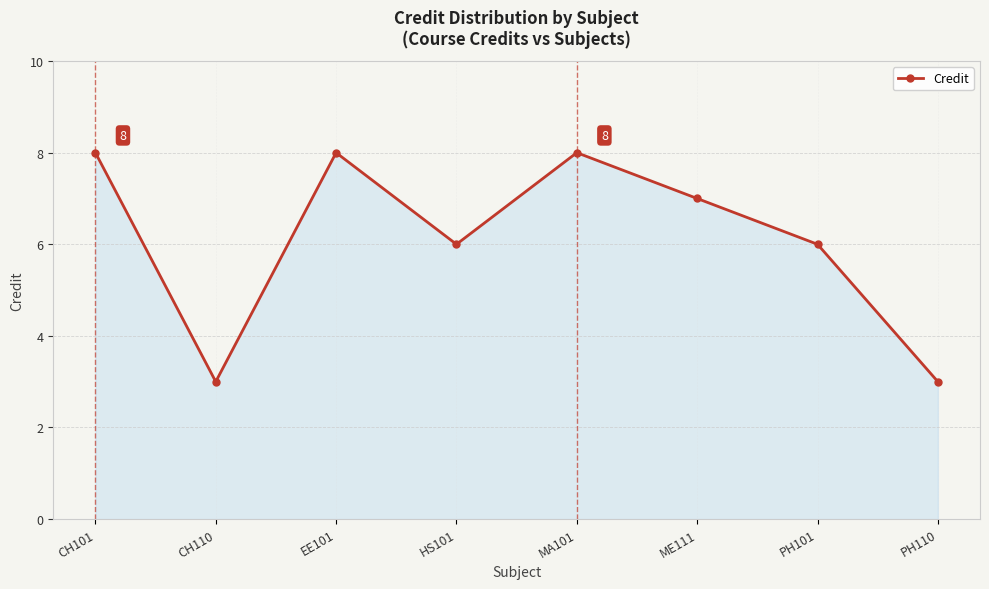

How many interior local peaks (higher than both neighbors) does the data have?

2